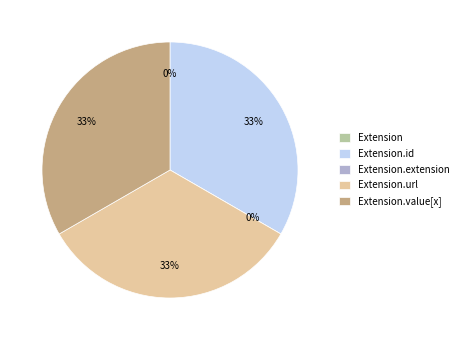

Between Extension.url and Extension, which is larger?

Extension.url